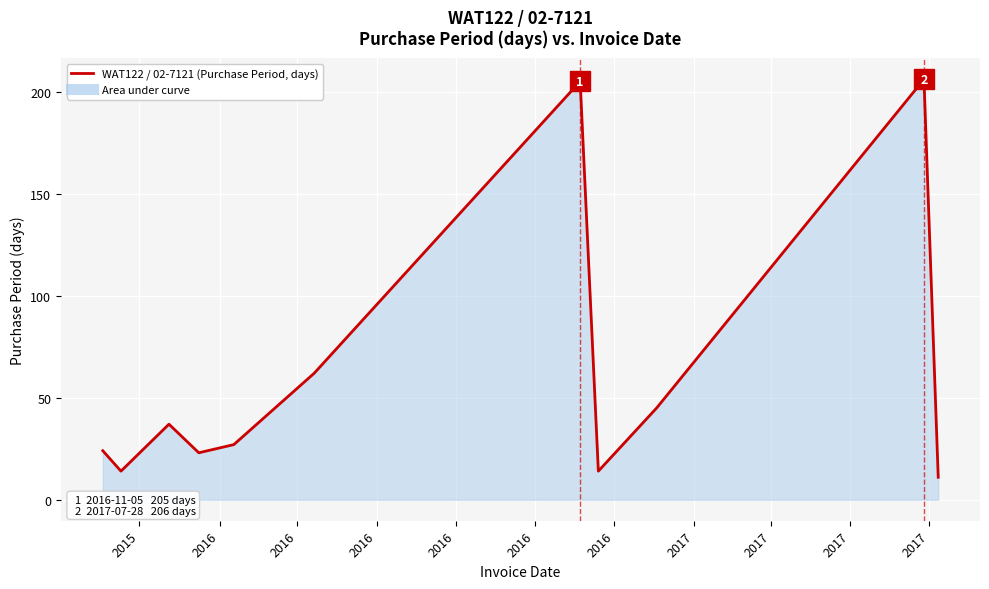

What is the average value?

61